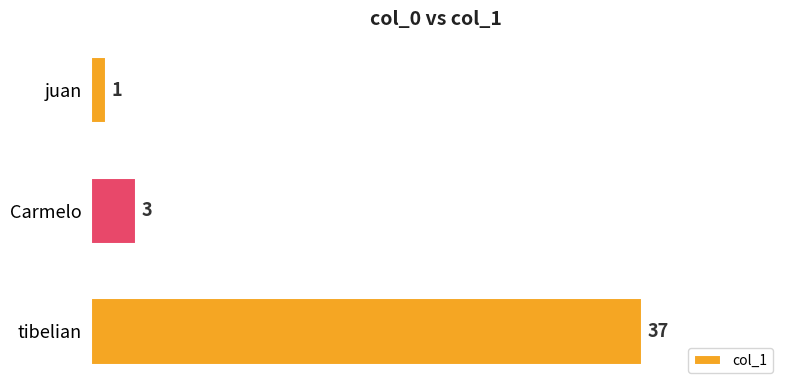

Read the value at tibelian.

37